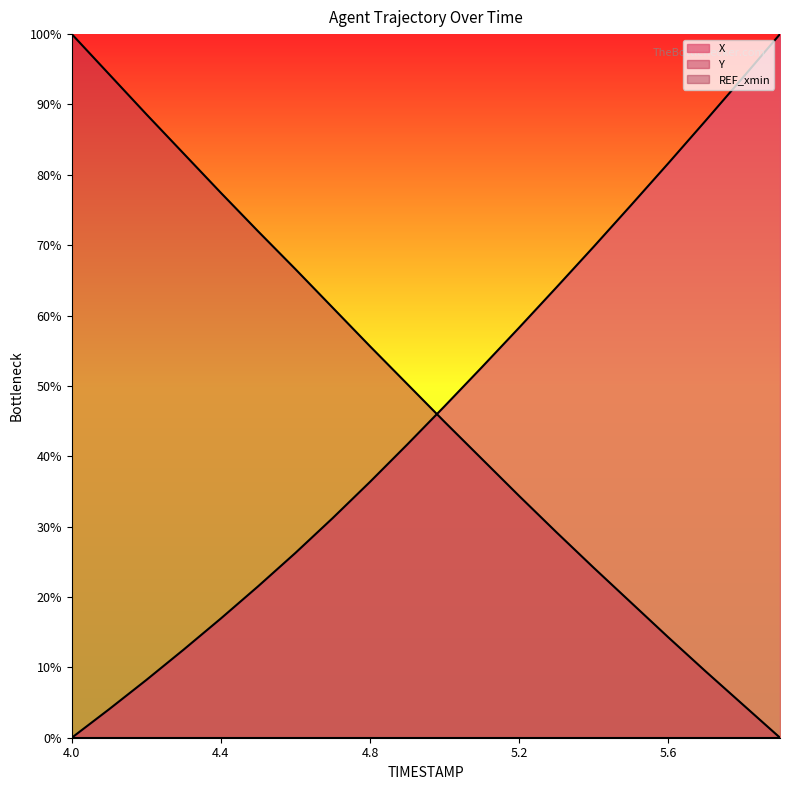

Reading right to left, transcribe all the data shown in this chart.

X: 5.9=100.0	5.8=93.8	5.7=87.7	5.6=81.6	5.5=75.7	5.4=69.8	5.3=64.0	5.2=58.3	5.1=52.7	5.0=47.1	4.9=41.7	4.8=36.4	4.7=31.2	4.6=26.3	4.5=21.5	4.4=16.9	4.3=12.5	4.2=8.2	4.1=4.0	4.0=0.0
Y: 5.9=0.0	5.8=4.7	5.7=9.5	5.6=14.3	5.5=19.2	5.4=24.2	5.3=29.2	5.2=34.4	5.1=39.6	5.0=44.9	4.9=50.3	4.8=55.6	4.7=61.1	4.6=66.6	4.5=72.0	4.4=77.4	4.3=83.0	4.2=88.6	4.1=94.3	4.0=100.0